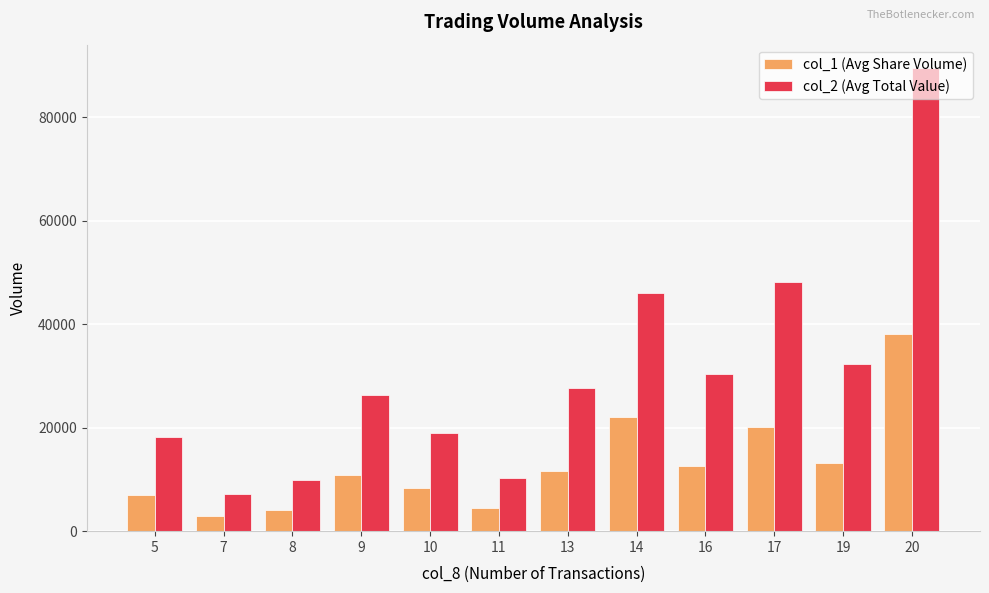

At which category is the sum across all series the highest?

20